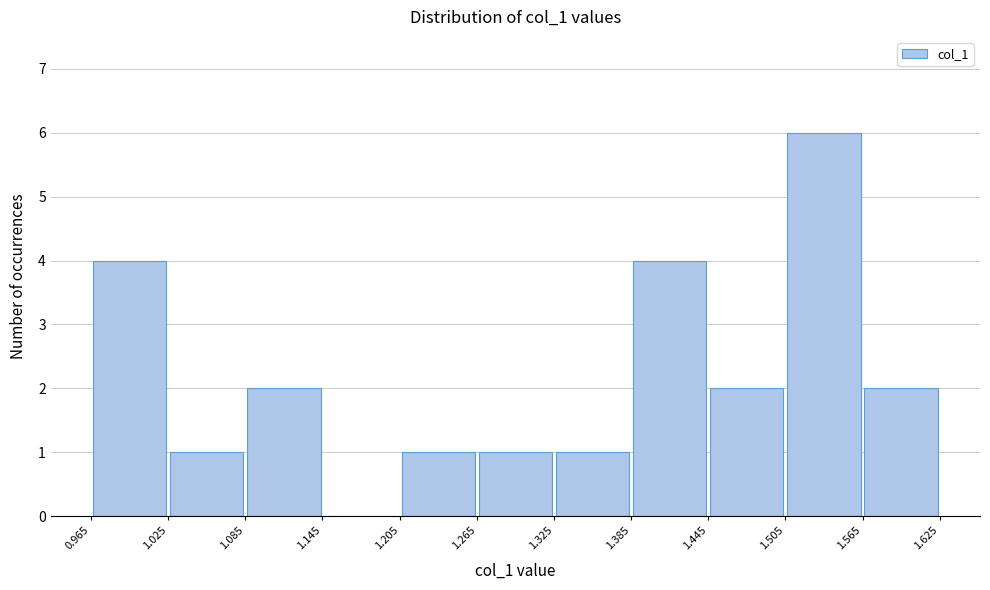

How tall is the bar that spans 1.325 to 1.385 on the x-axis? The values are not printed on the chart, so give them approximately, as read against the axis.

1